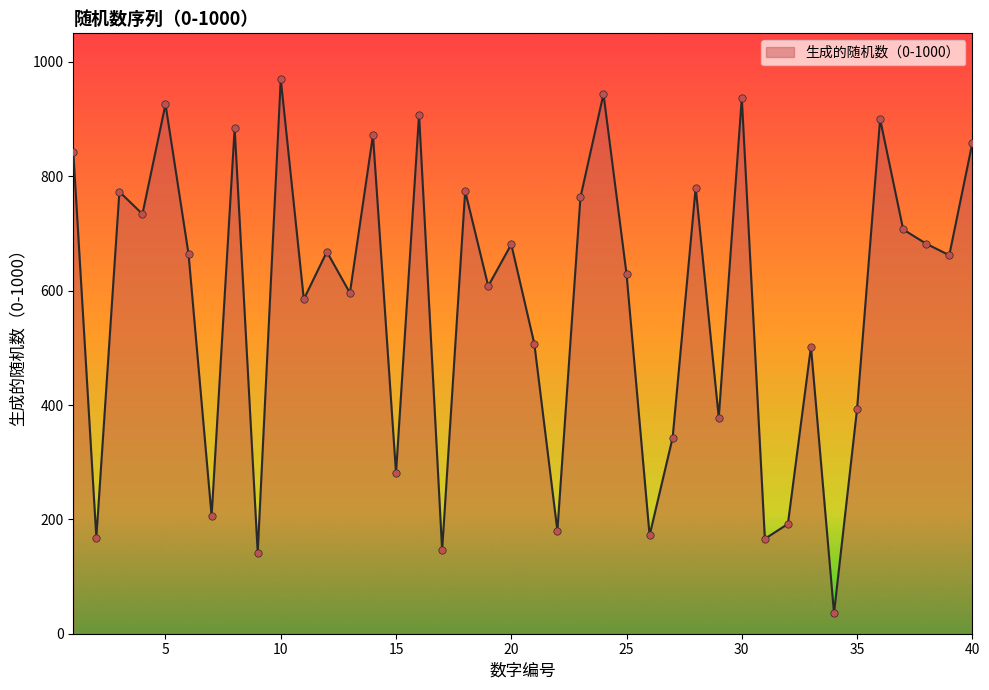

What is the difference between the maximum and minimum values?

934